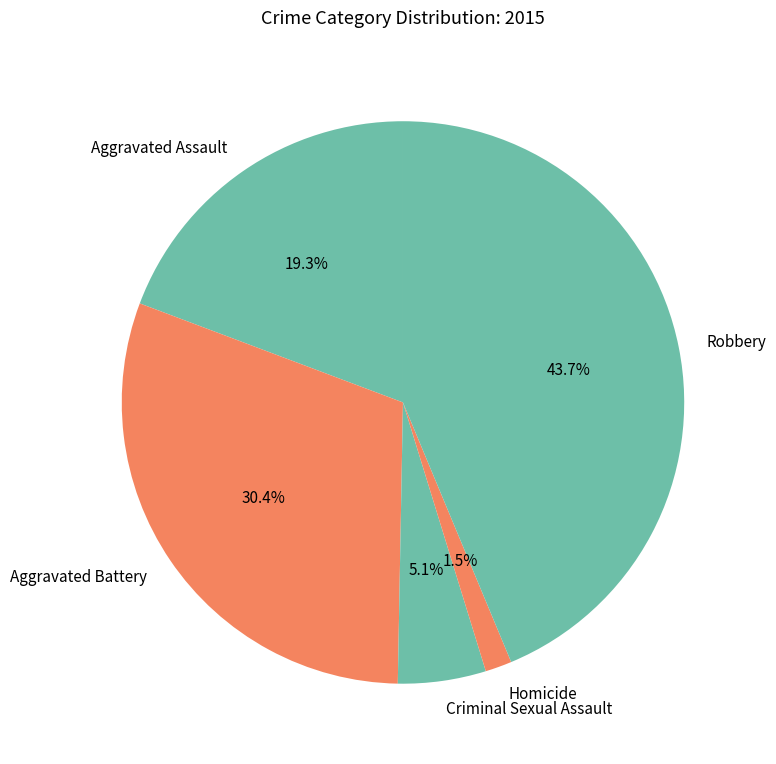

Does Criminal Sexual Assault account for over 50% of the chart?

No